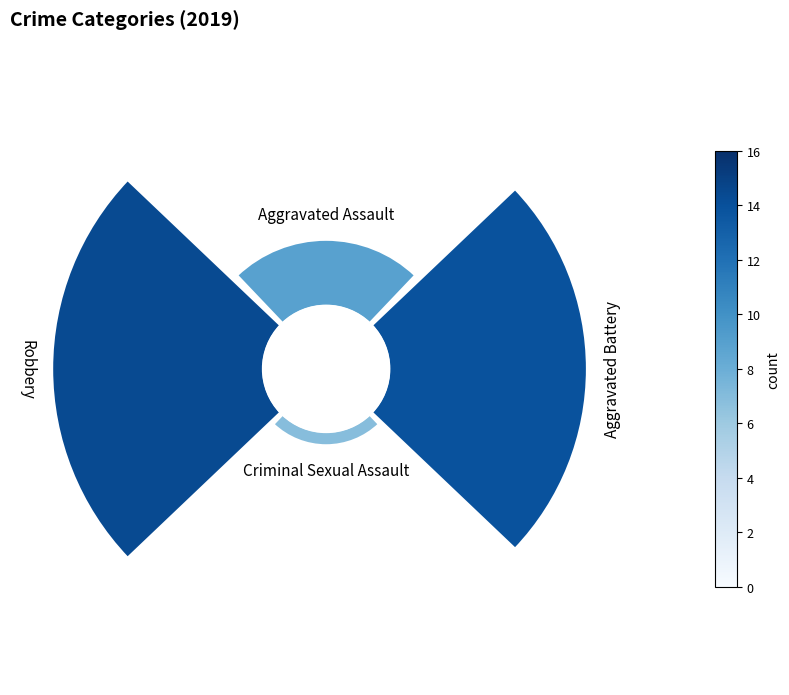

Which category has the smallest portion of the pie?

Criminal Sexual Assault